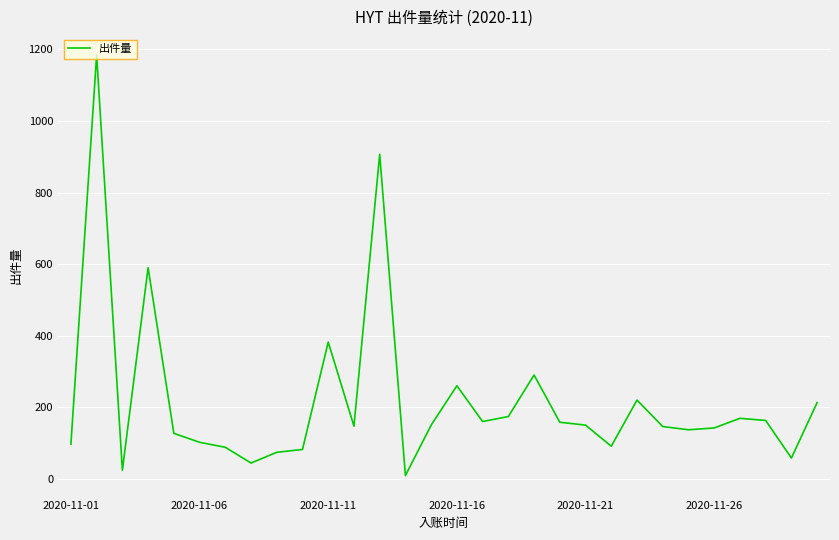

What is the difference between the maximum and minimum values?

1175